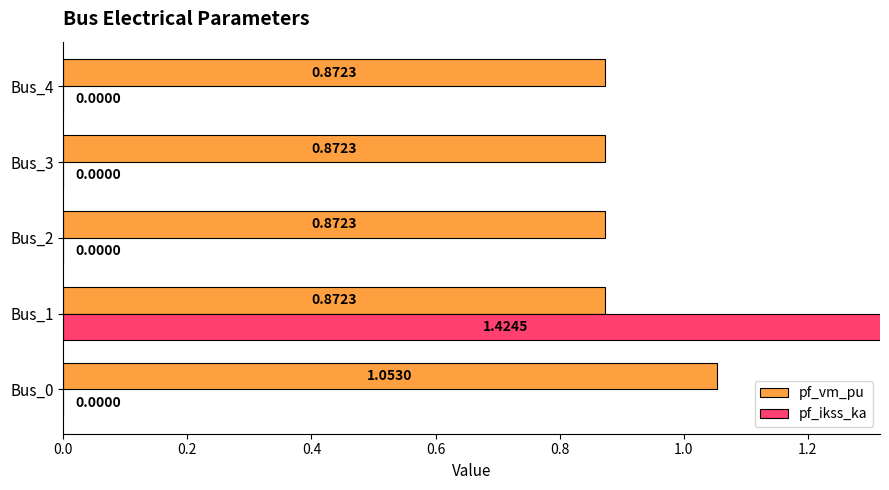

How many groups of bars are there?

5